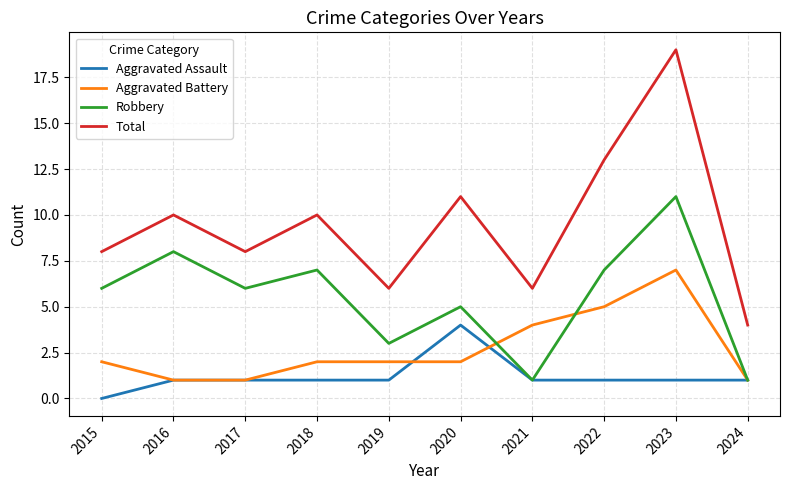

What is the maximum value for Aggravated Assault?

4